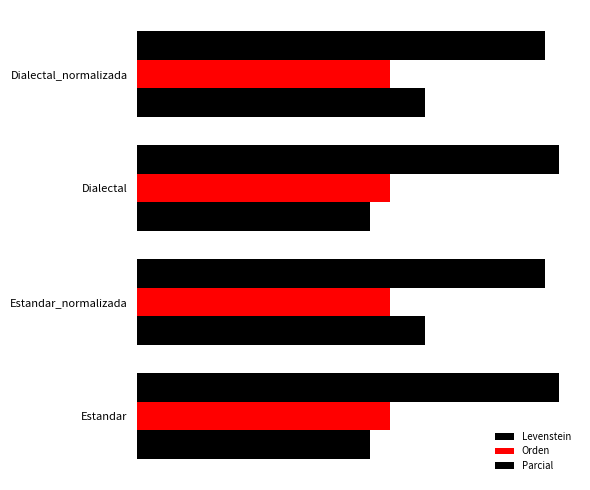

What are all the series names shown in the legend?

Levenstein, Orden, Parcial